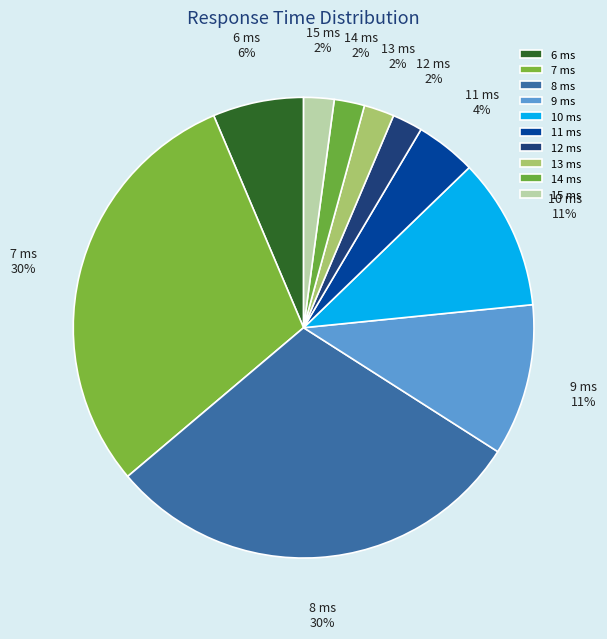

What is the ratio of the value at 11 ms to the value at 13 ms?

2.0